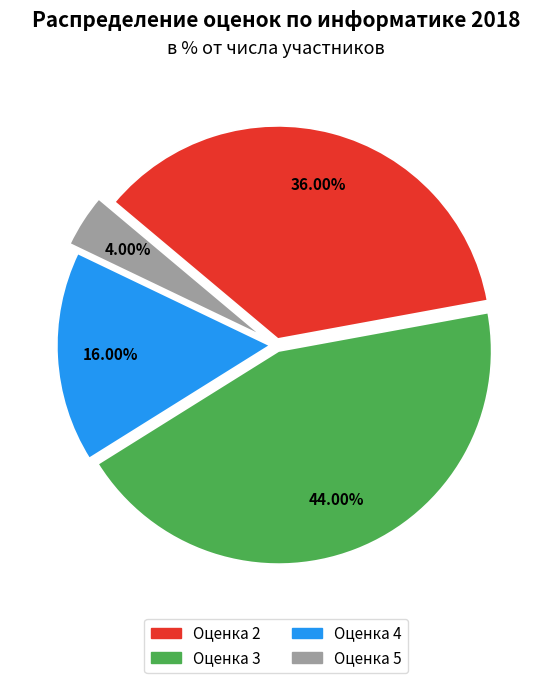

Is the sum of Оценка 5 and Оценка 2 greater than half?

No